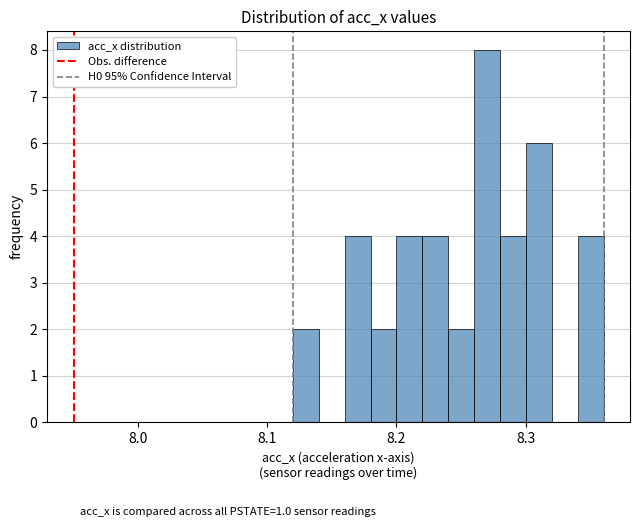

Read against the x-axis, roughly where is the centre of the tallest bar?

8.27